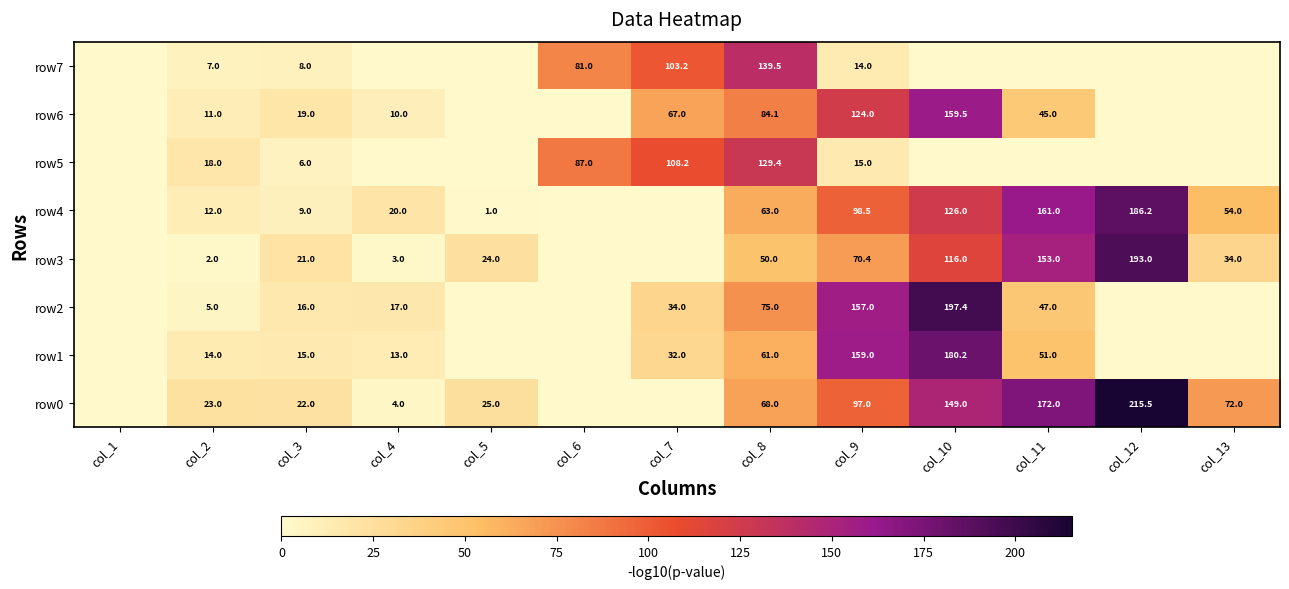

Is it true that row2 equals 17.0 at col_4?

True